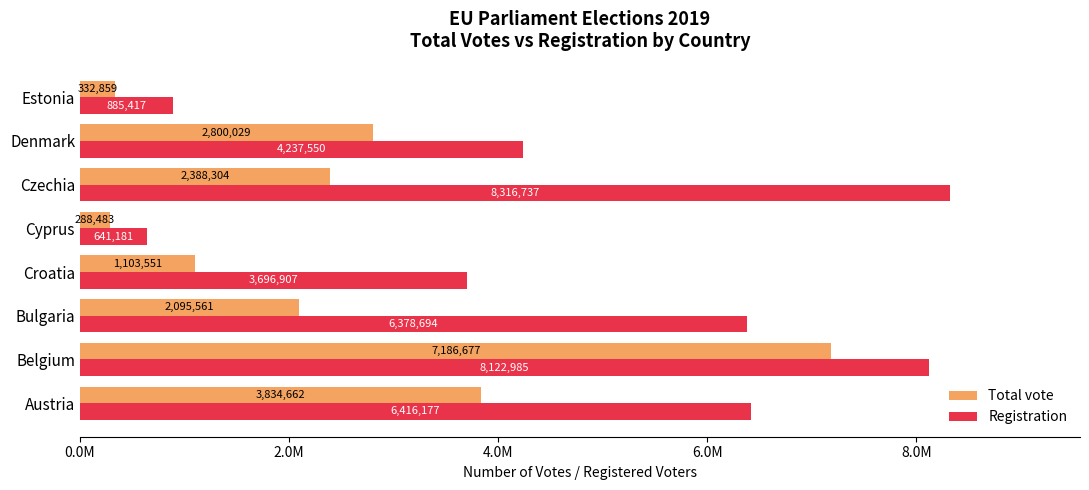

What are all the series names shown in the legend?

Total vote, Registration